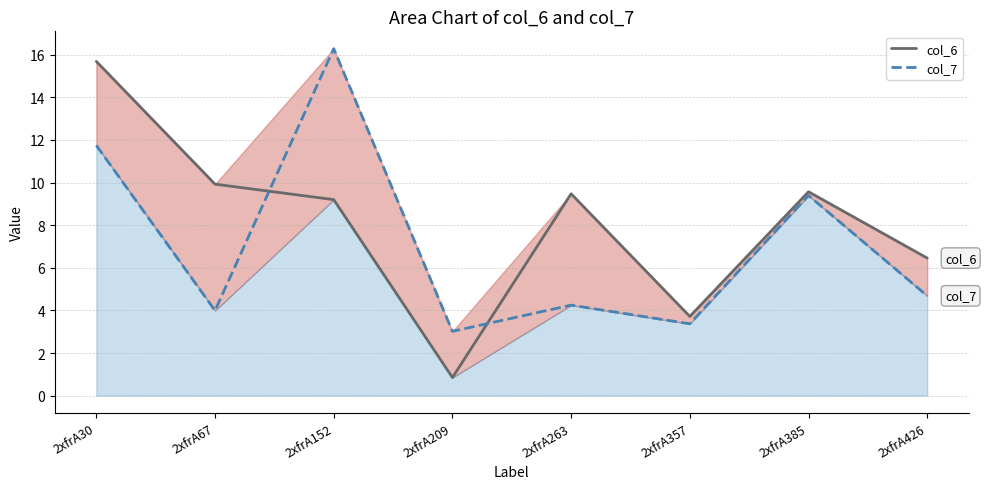

Between 2xfrA263 and 2xfrA385, which series saw the biggest shift?

col_7